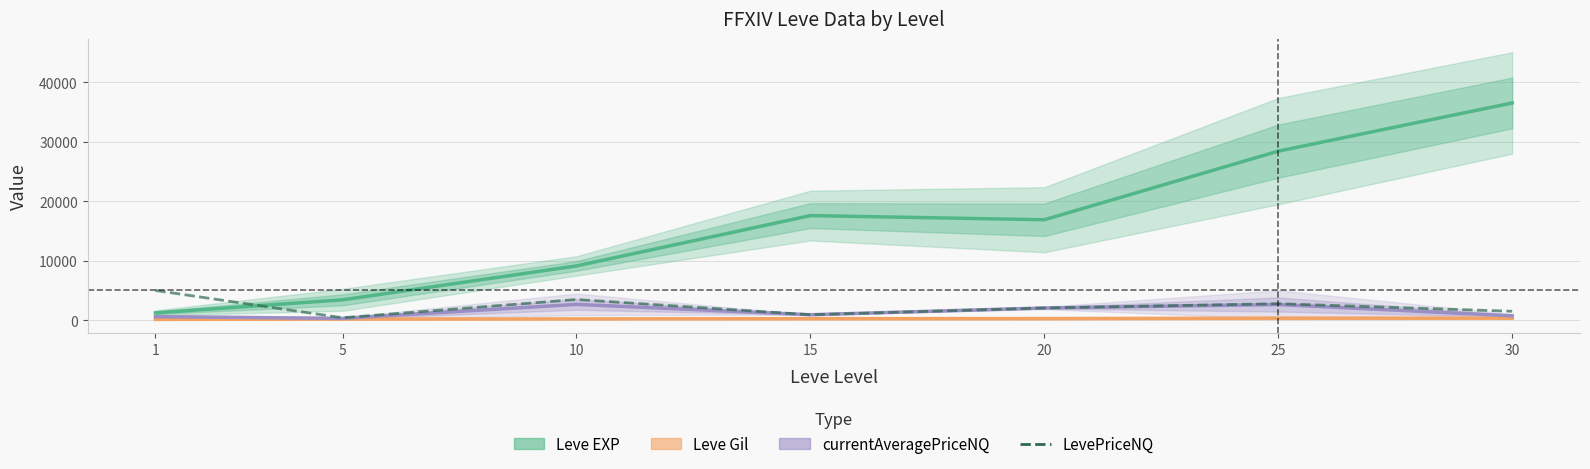

True or false: LevePriceNQ has more than 2 interior local peaks.

False